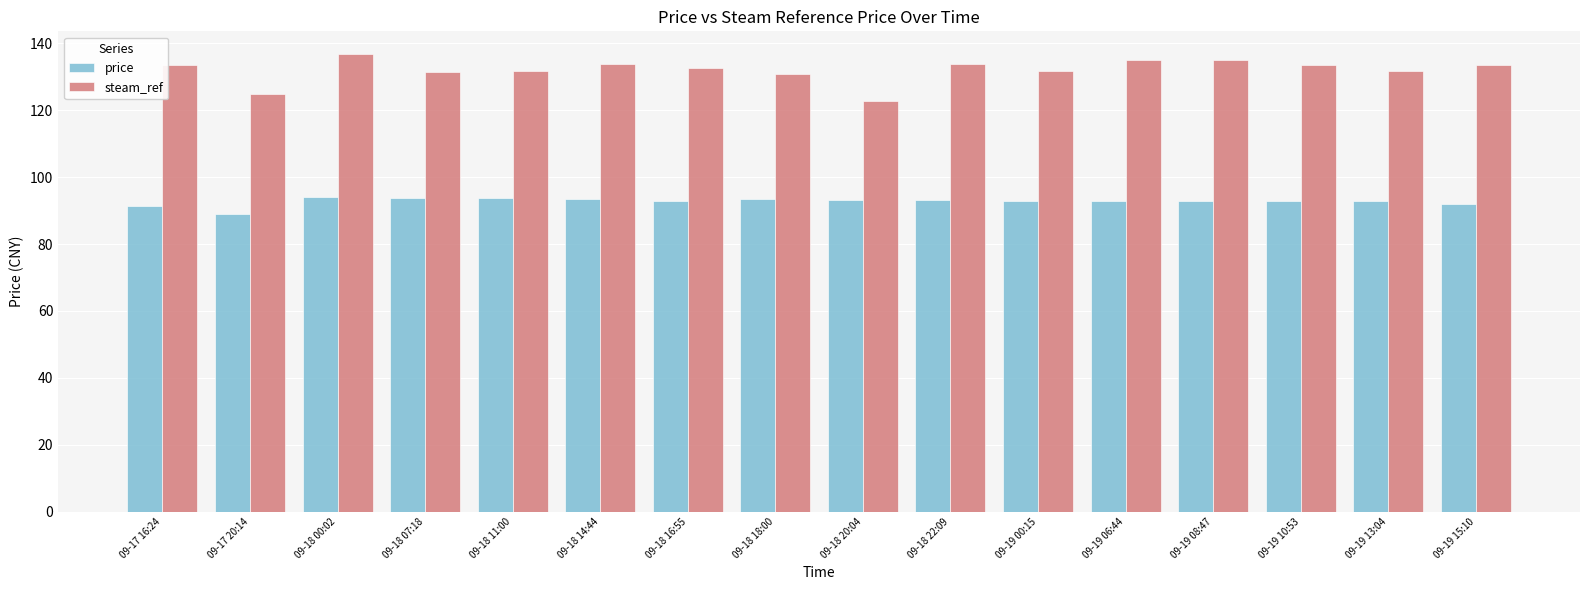

True or false: price has a value of 51.5 at 09-18 11:00.

False